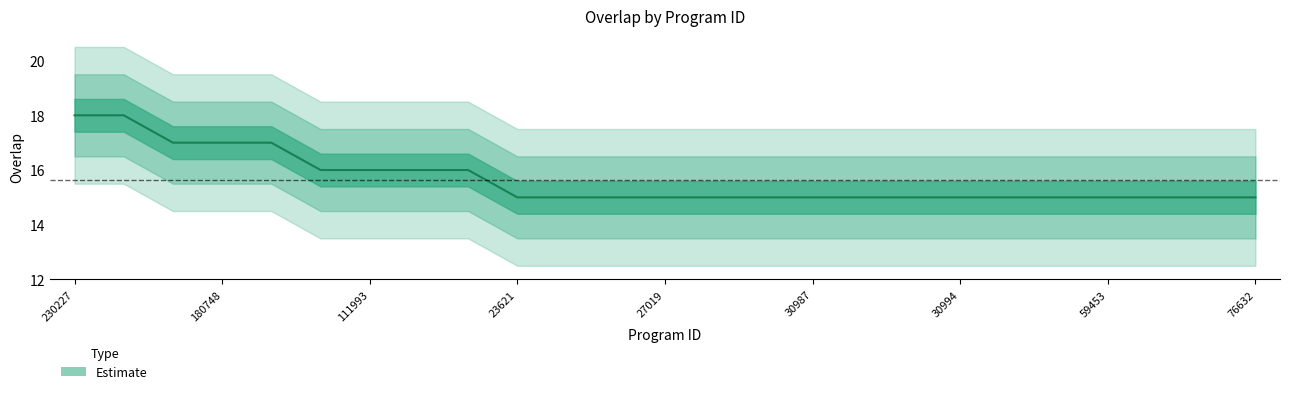

What is the ratio of the value at 30994 to the value at 44399?

1.0